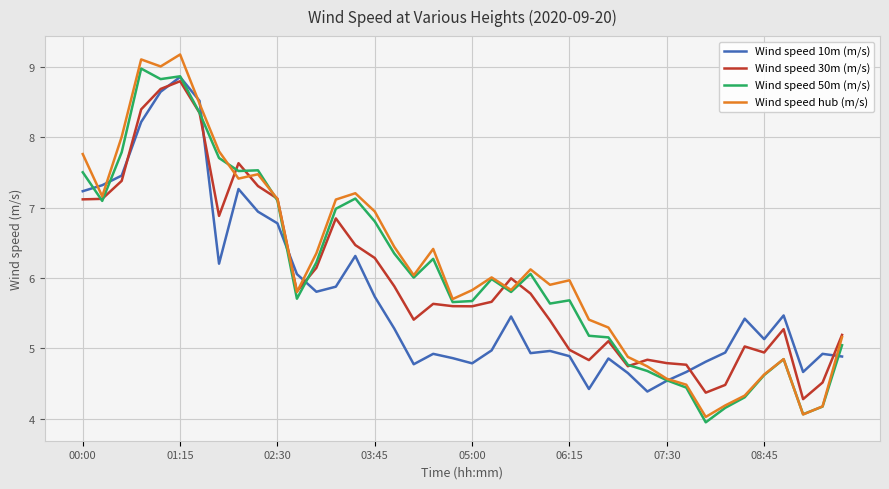

What is the sum of all Wind speed 50m (m/s) values?

243.2